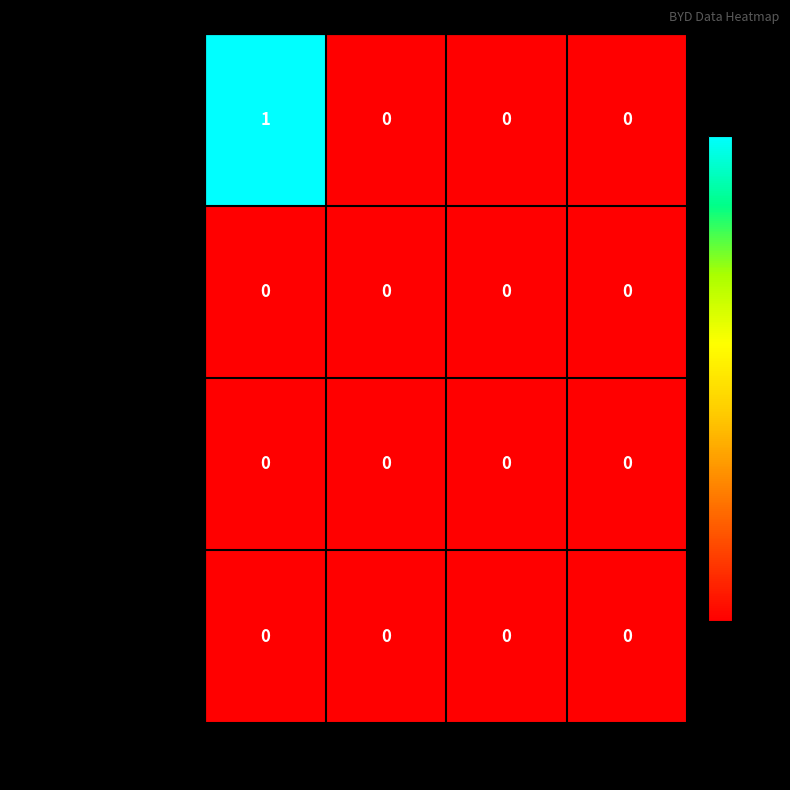

How many data points does each series have?

4